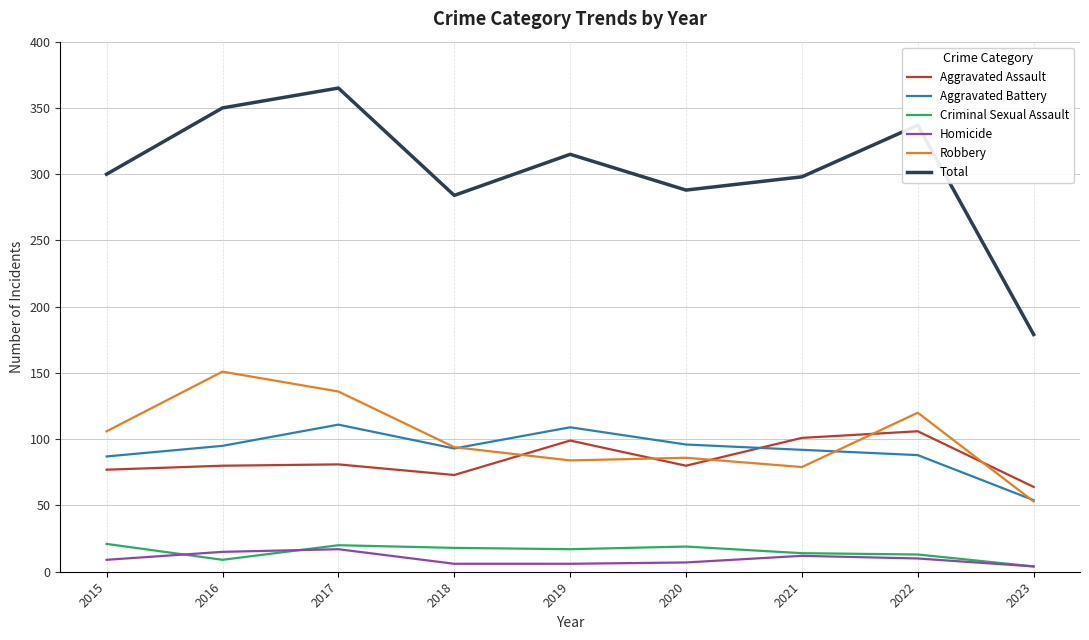

What is the total value across all series at 2015?

600